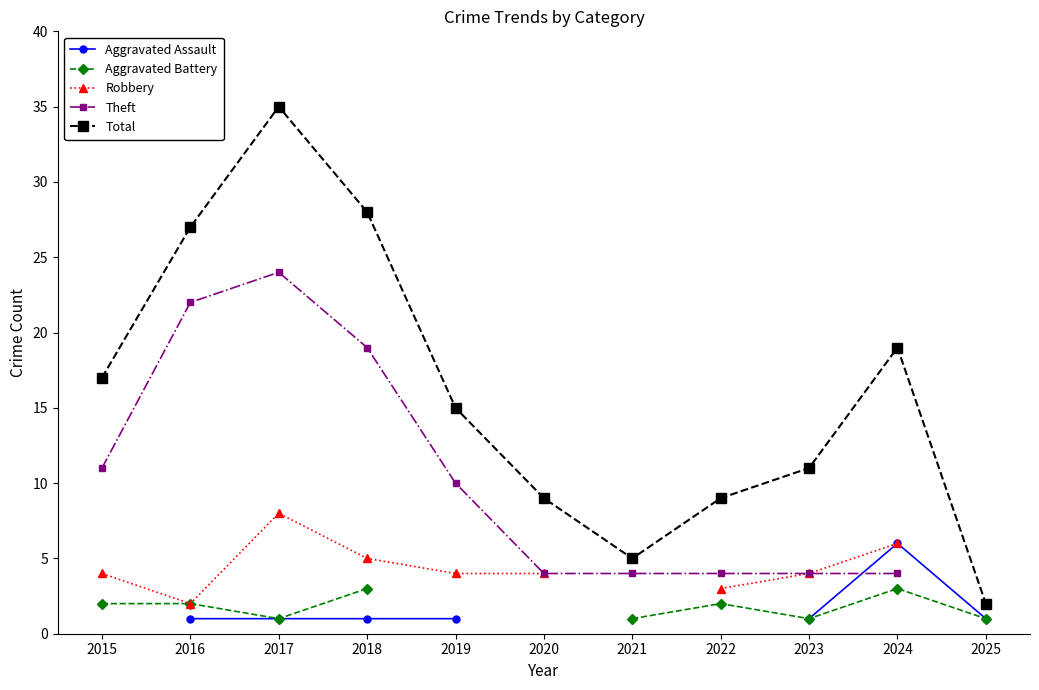

The Total series shows 29.5 at 2024. True or false?

False